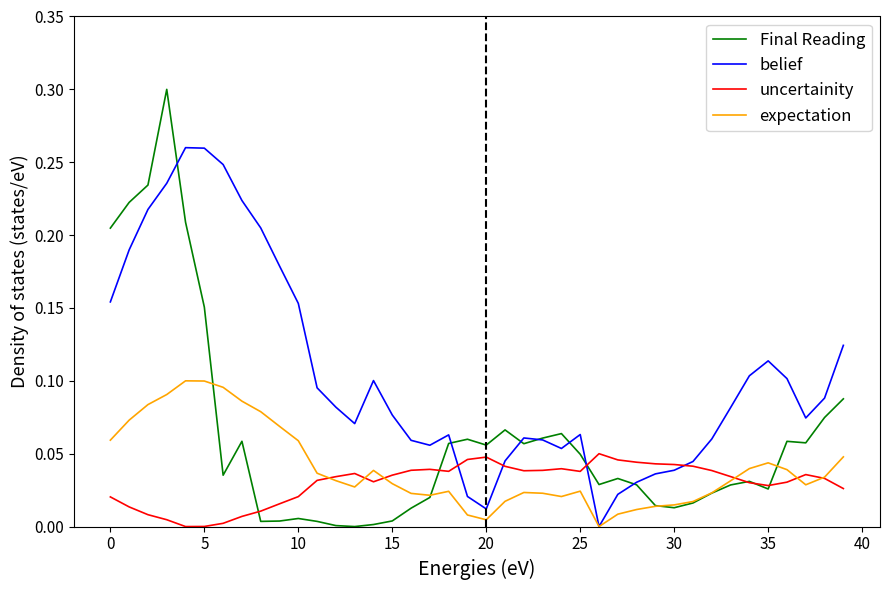

Rank the series by their maximum value, from highest to lowest.

Final Reading, belief, expectation, uncertainity